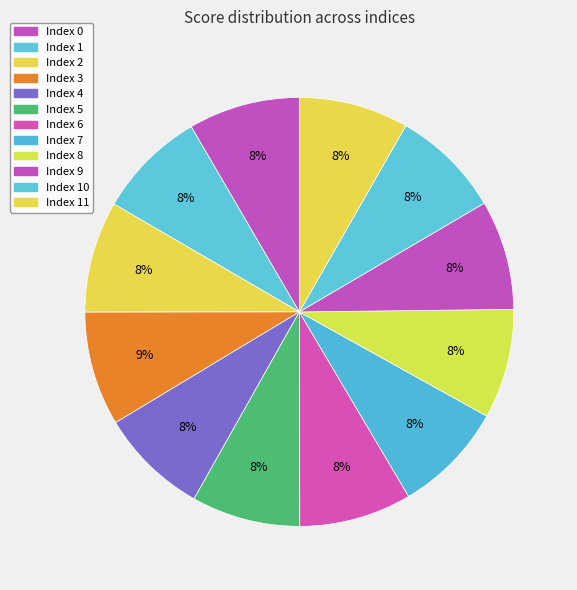

Is there a majority slice in this chart?

No